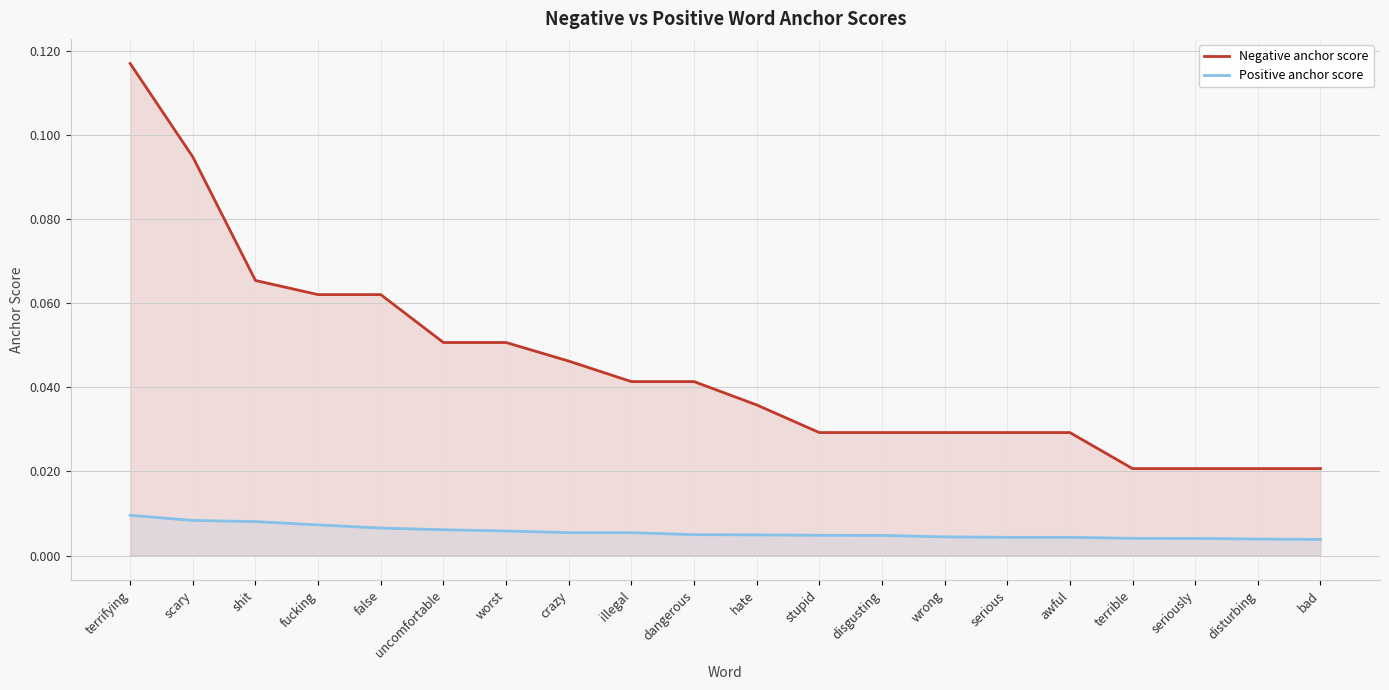

Count the Positive anchor score values in the range 0 to 1.

20